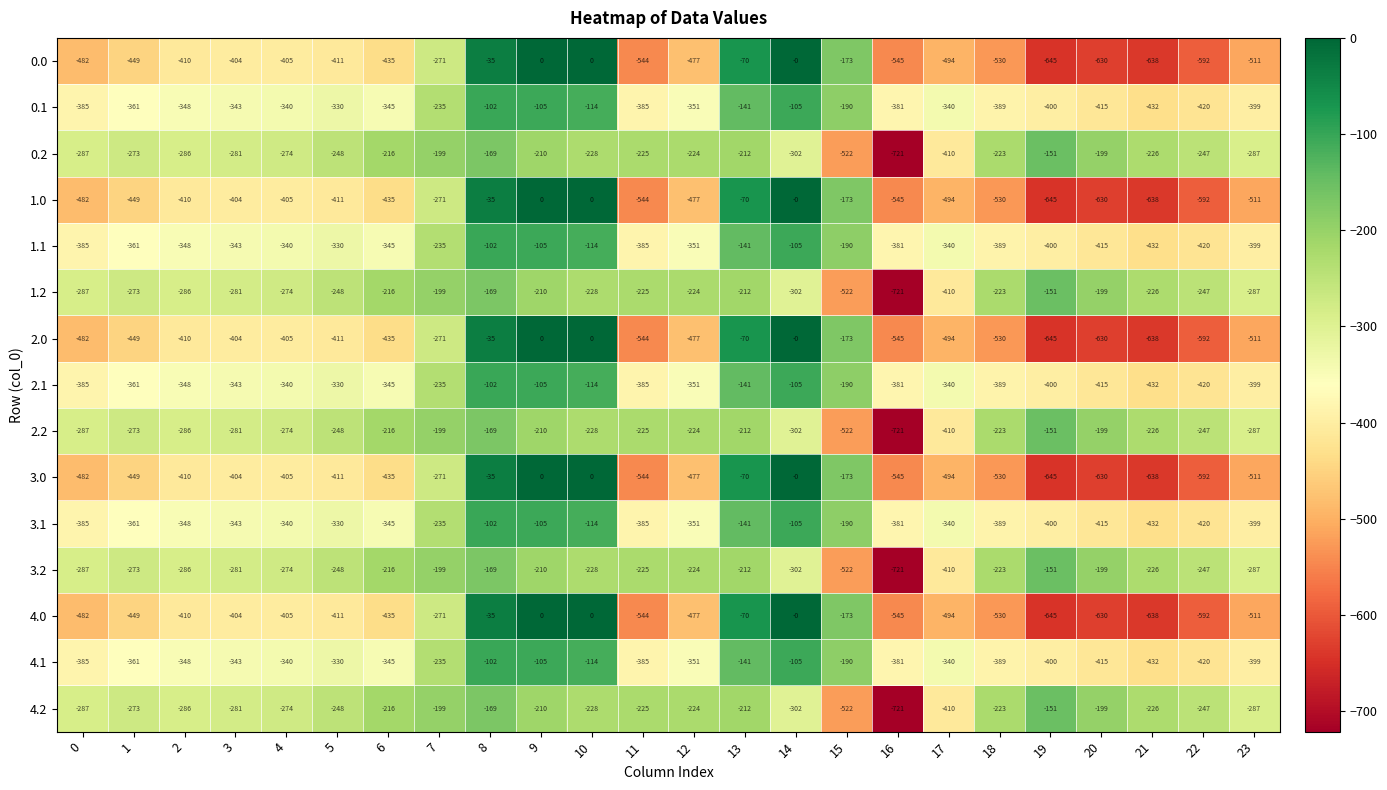

What is the total value across all series at 13?

-2115